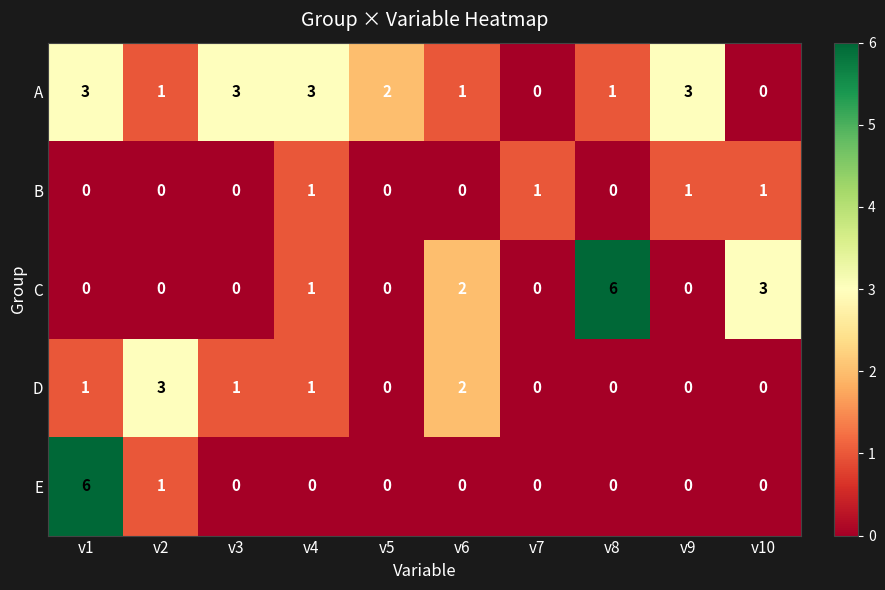

The B series shows 0 at v1. True or false?

True